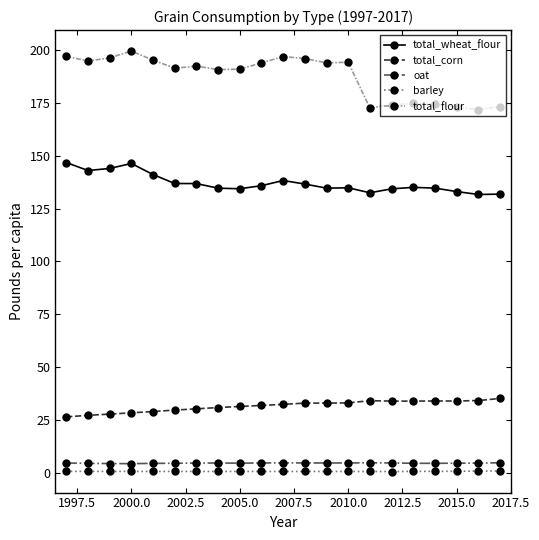

What is the value of the total_wheat_flour point at the 8th from the left?

134.6